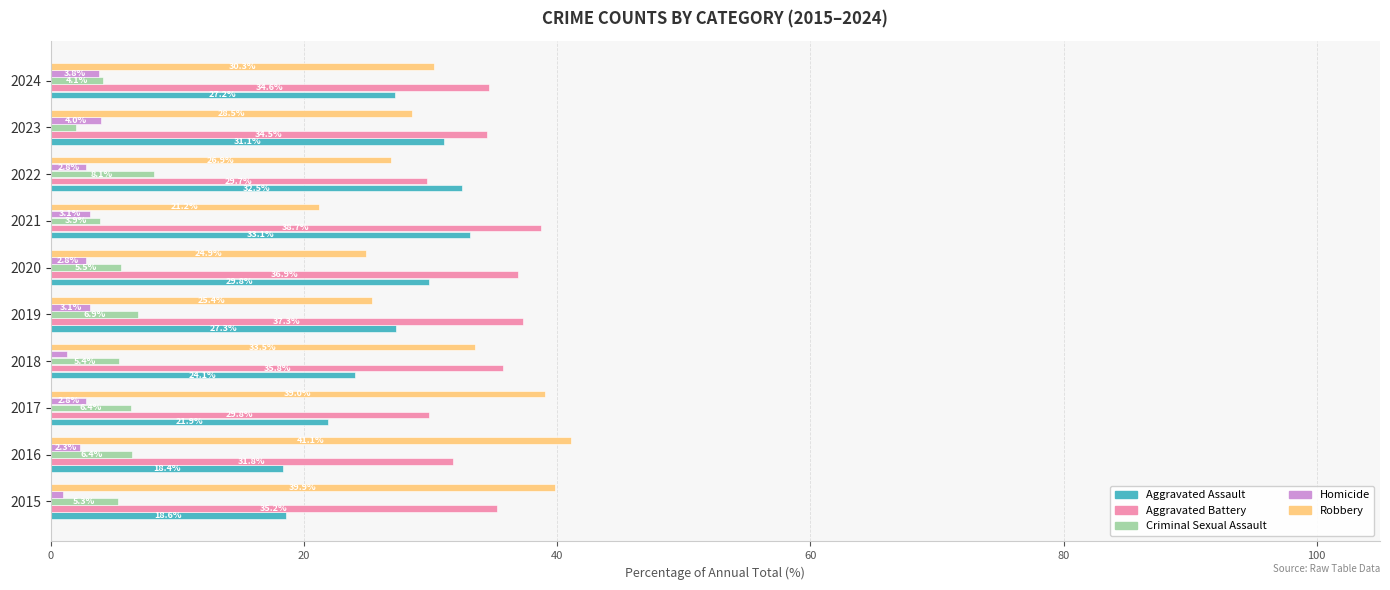

True or false: Aggravated Battery has a value of 34.5 at 2023.

True